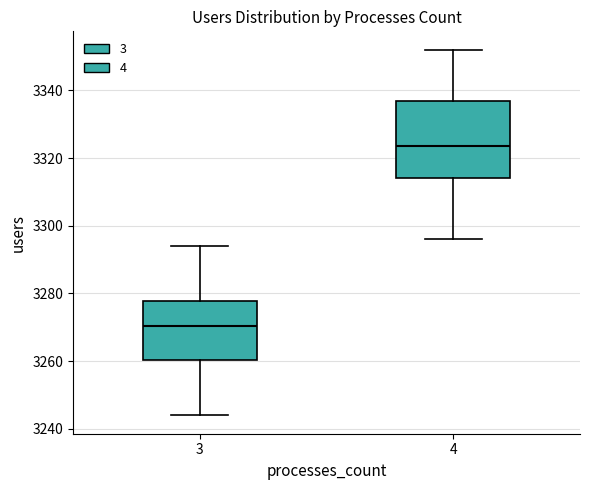

Reading left to right, read every box against the y-axis: the position of its median line, the range the box covers, and the ends of its whiskers. The values are not printed on the chart, so give them approximately, as read against the axis.

3: median 3270, box 3260 to 3278, whiskers 3244 to 3294
4: median 3324, box 3314 to 3336, whiskers 3296 to 3352